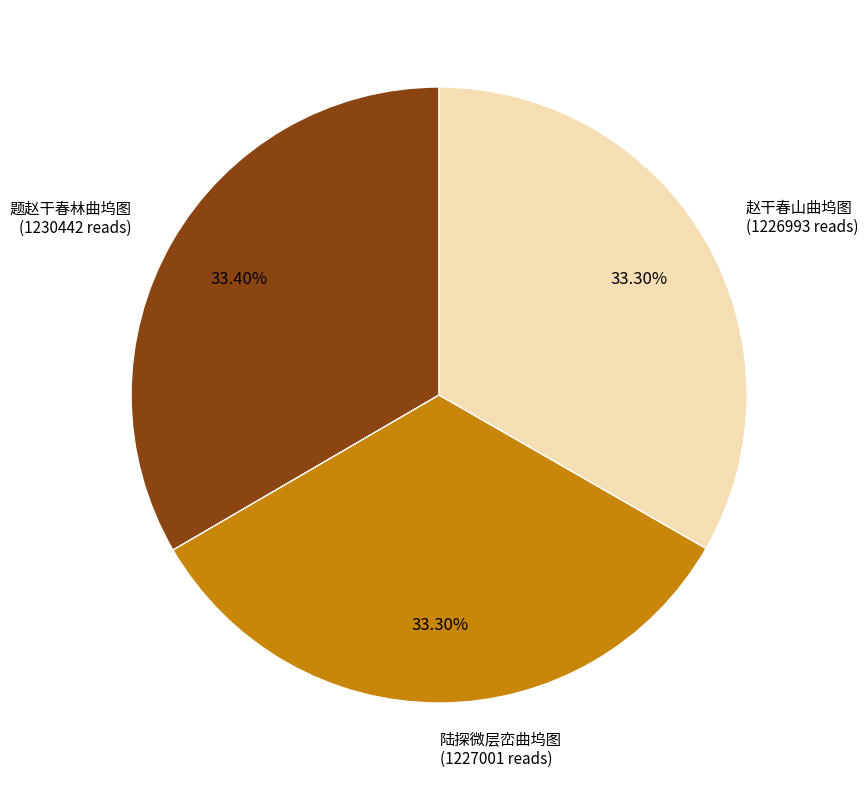

Count the number of slices in the pie.

3